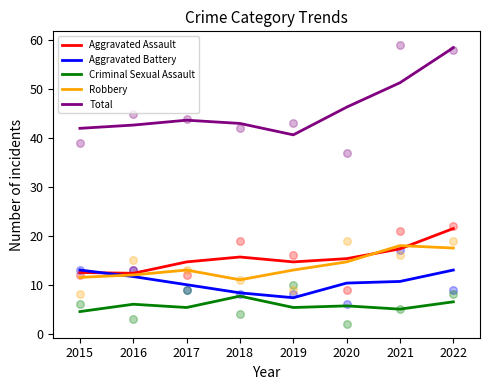

Which series reaches the maximum Y coordinate?

Total